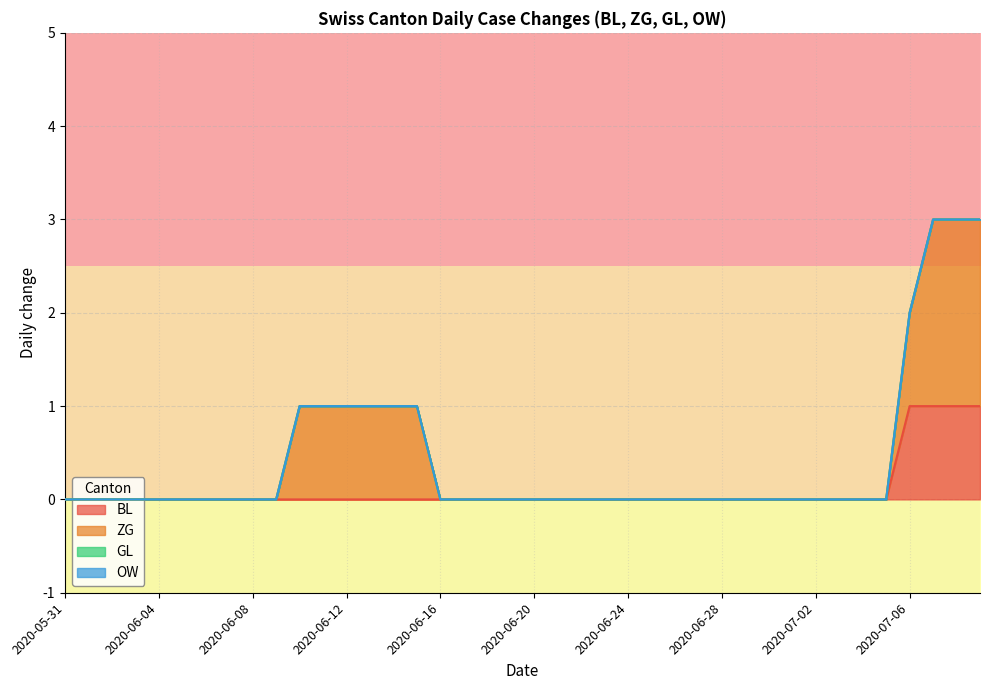

What is the label of the 6th point from the right?

2020-07-04